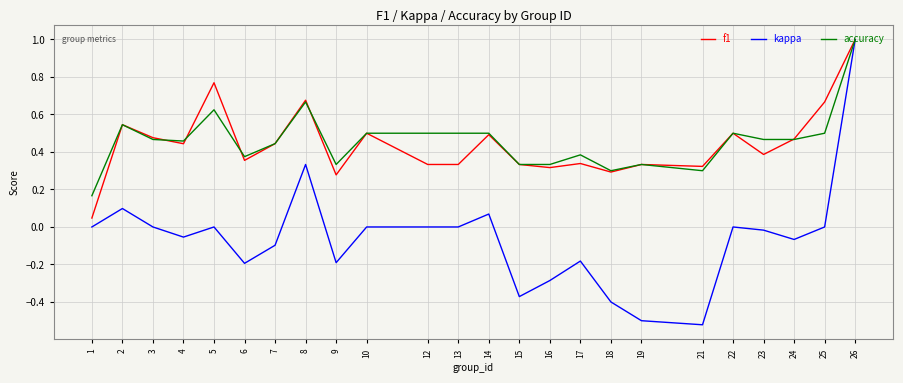

At 13, list the series in order from smallest to largest.

kappa, f1, accuracy